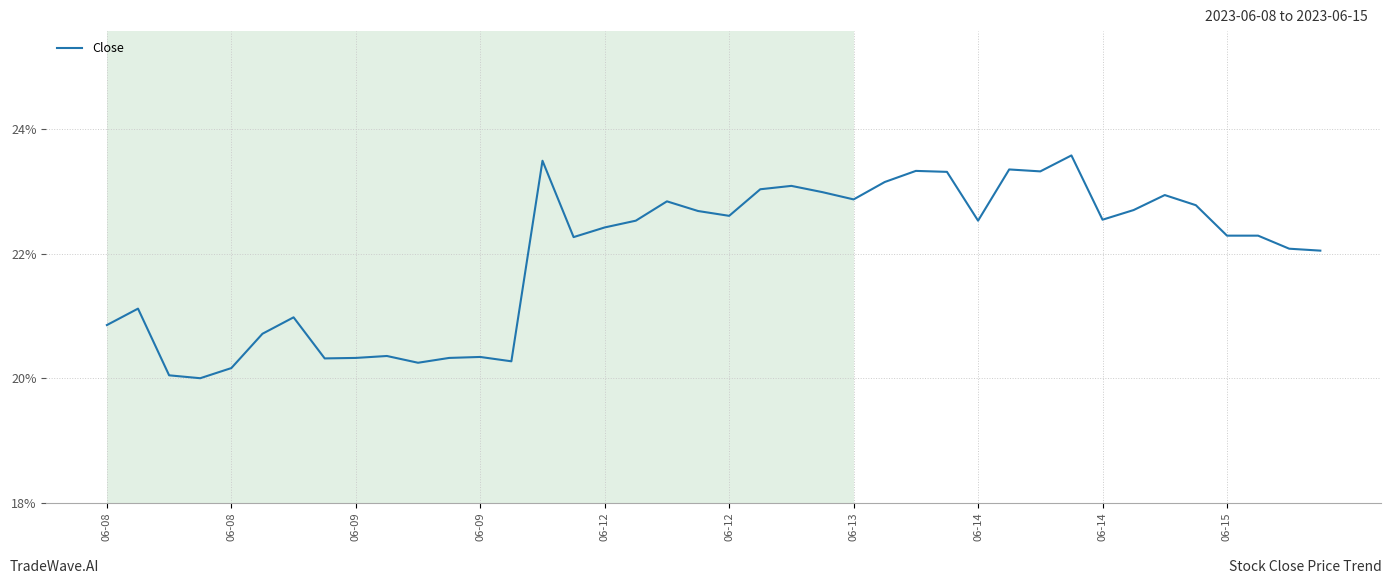

What is the difference between the maximum and minimum values?

3.6